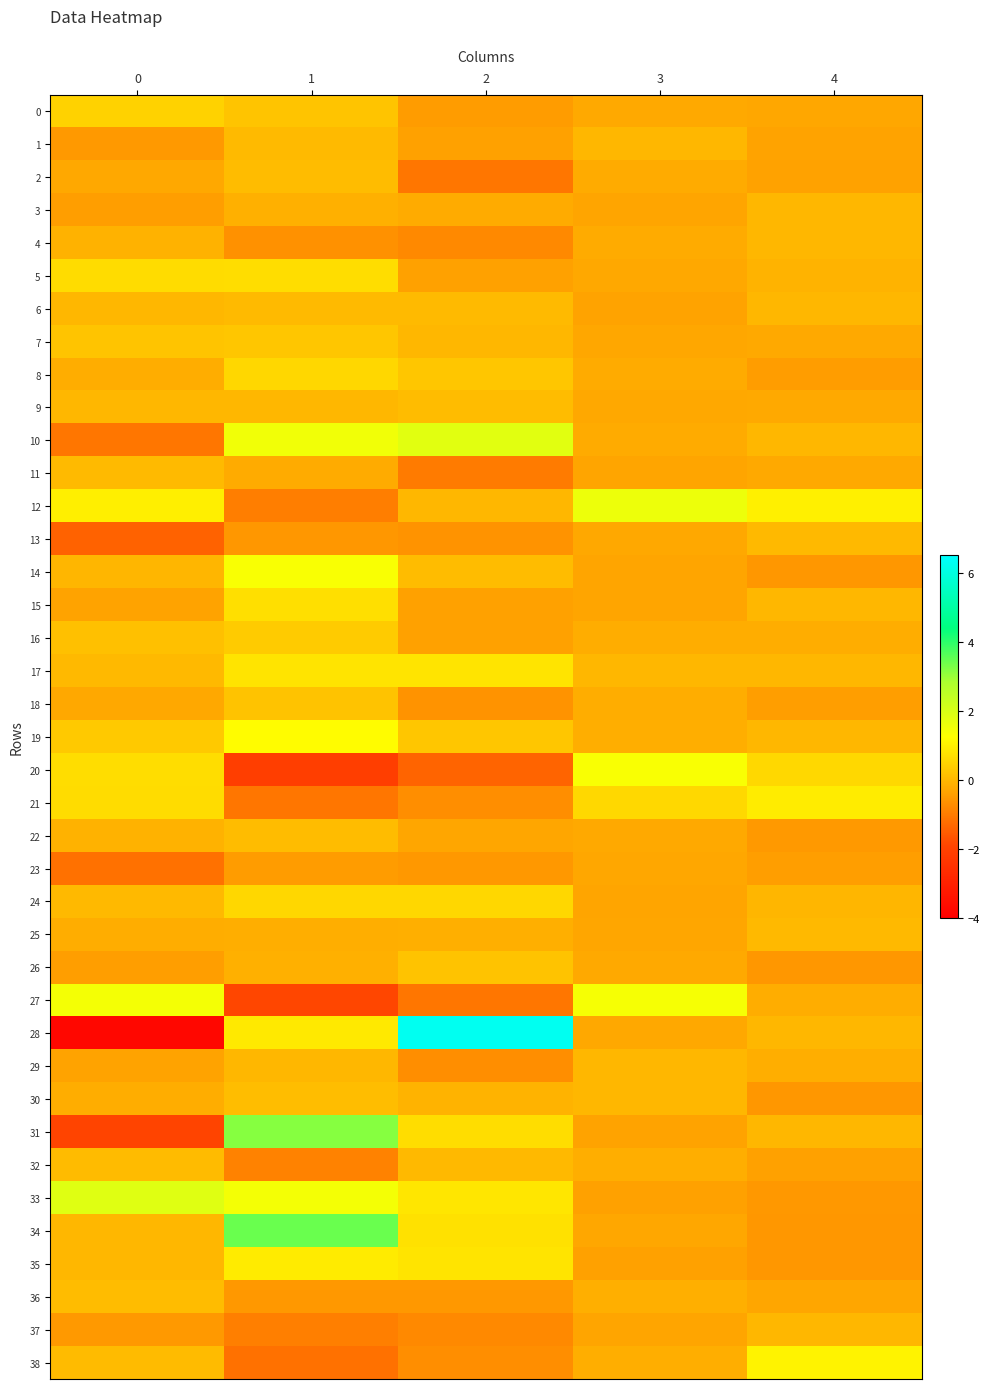

Count the number of data series in this chart.

39